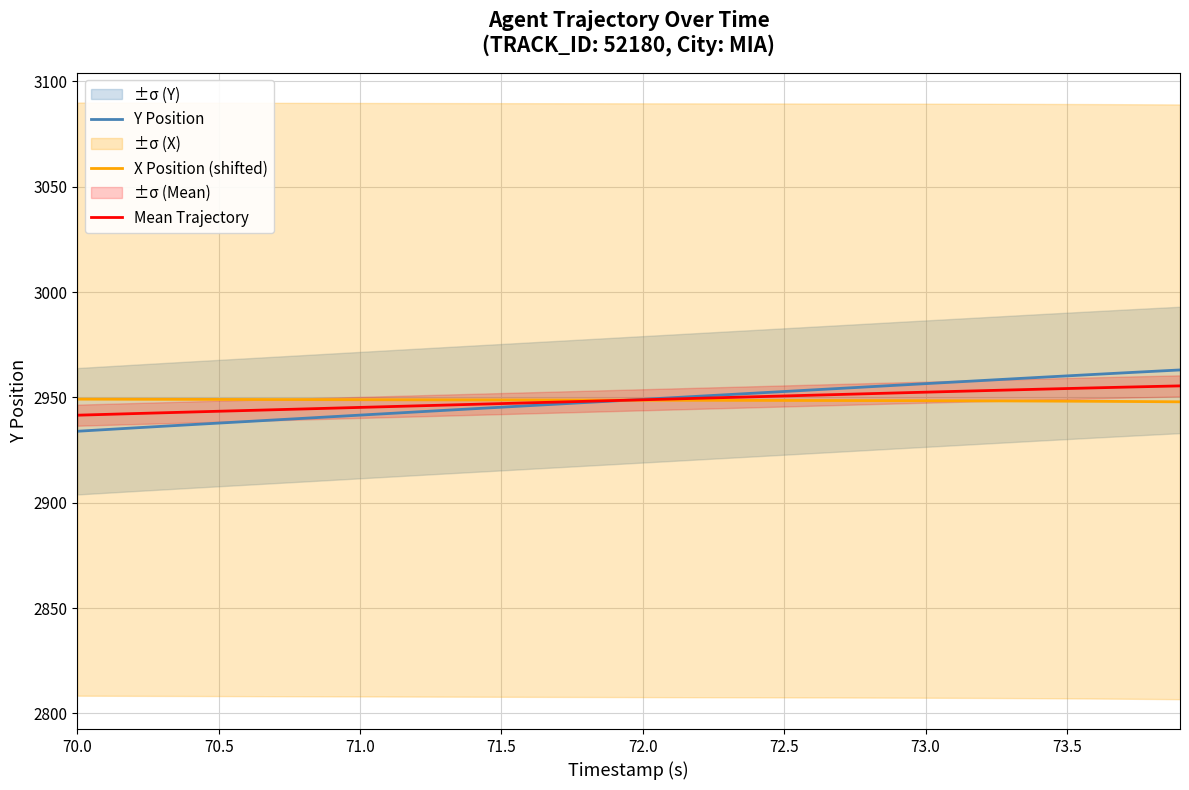

What are all the series names shown in the legend?

Y Position, X Position (shifted), Mean Trajectory